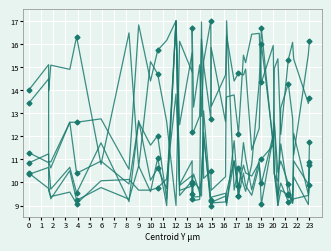

Which series has the largest range (max minus min)?

Nucleus: Perimeter